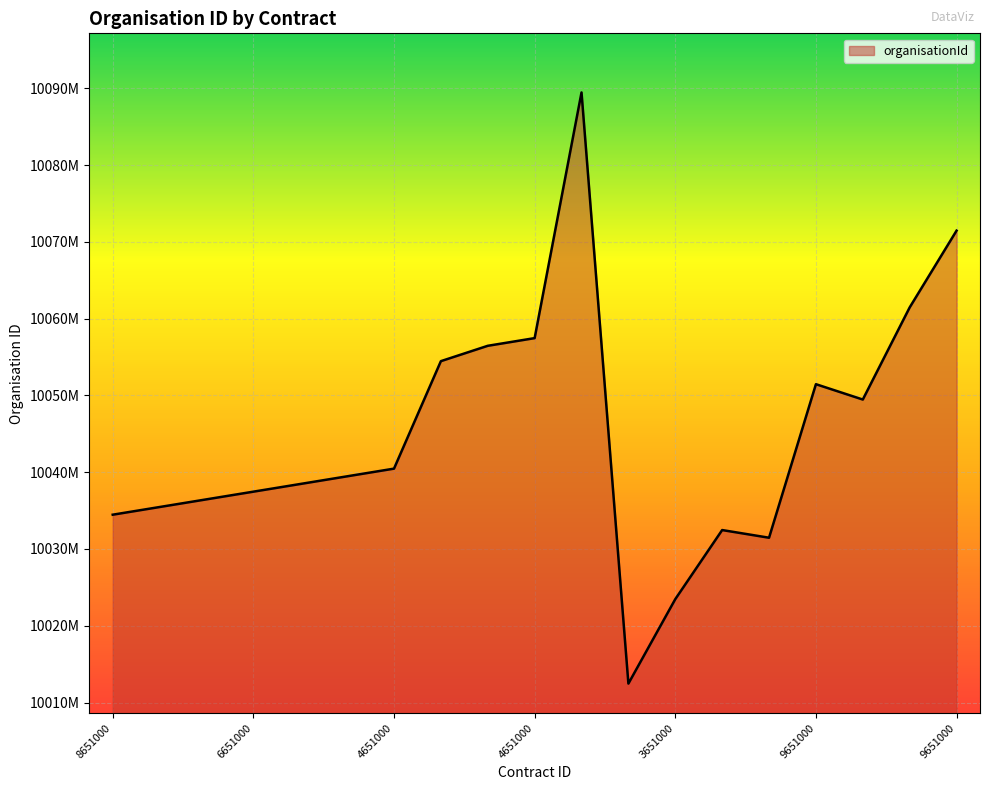

What is the difference between the maximum and second lowest values?

66000000